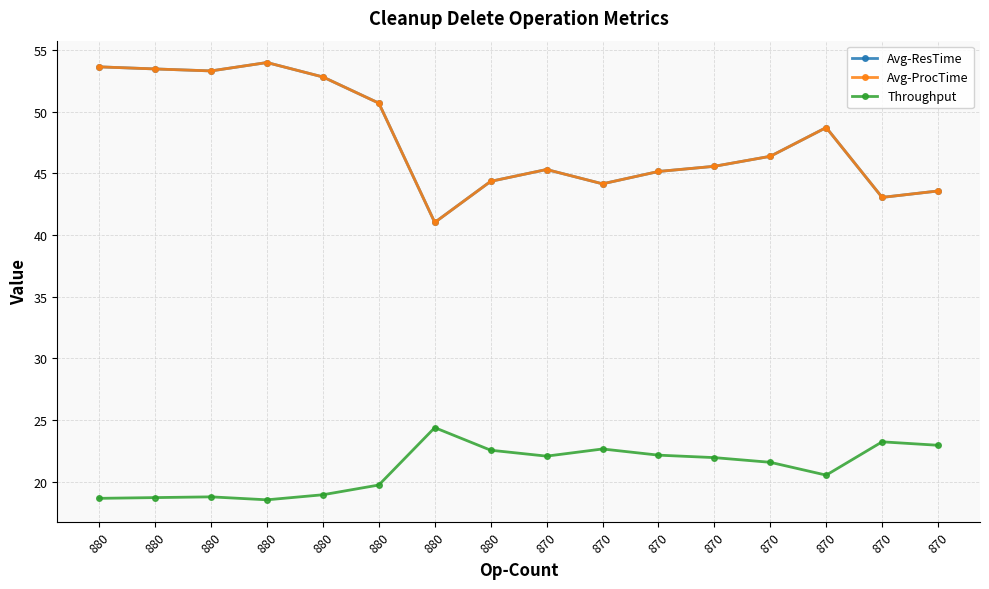

True or false: Throughput has more than 1 interior local peaks.

True